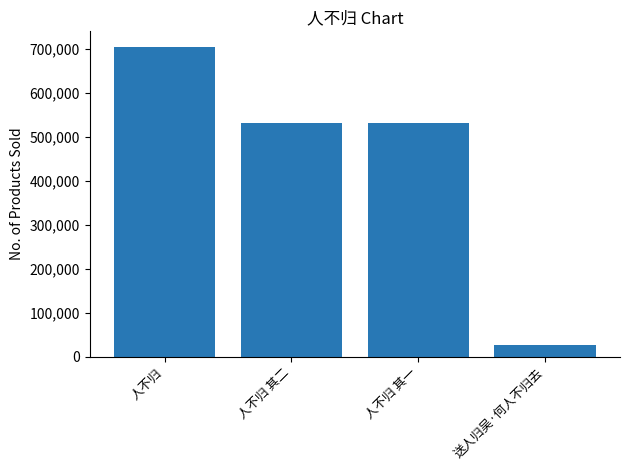

What position from the left is 人不归?

1